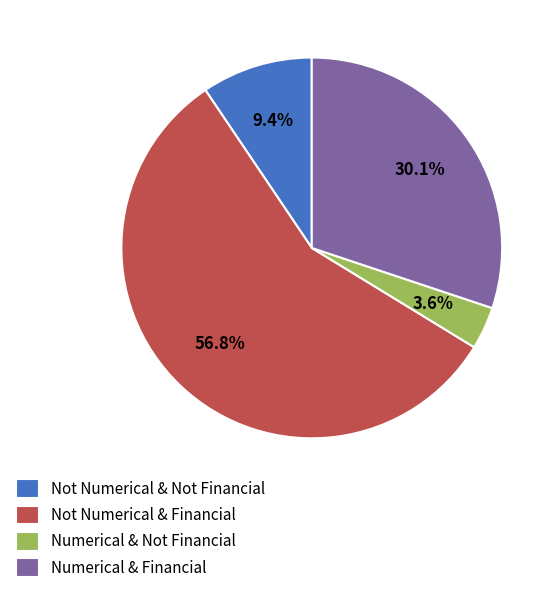

To the nearest percent, what is the difference between the largest and smallest slice percentages?

53%